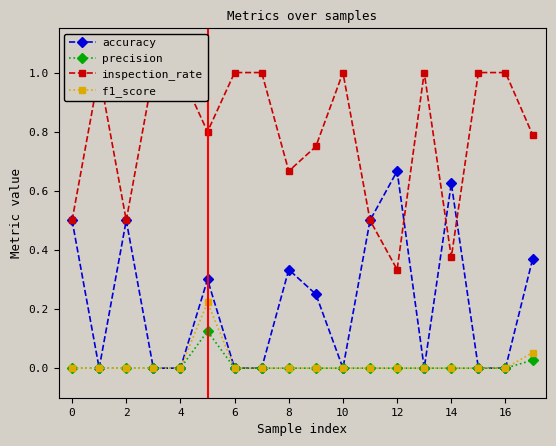

What is the highest value of the accuracy series?

0.7